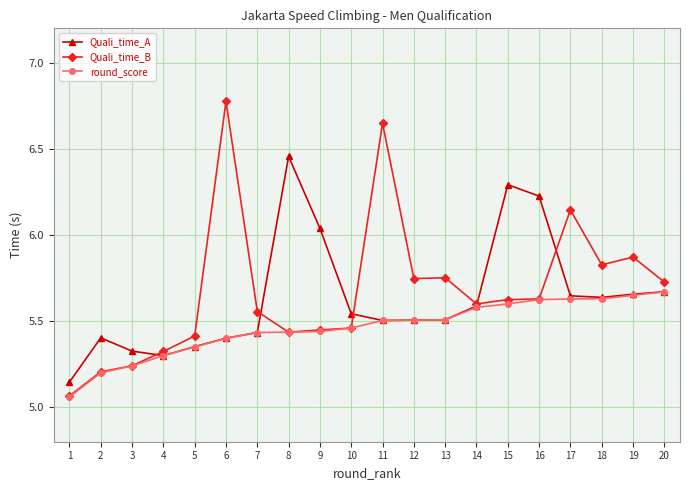

Which series has the widest spread of values?

Quali_time_B